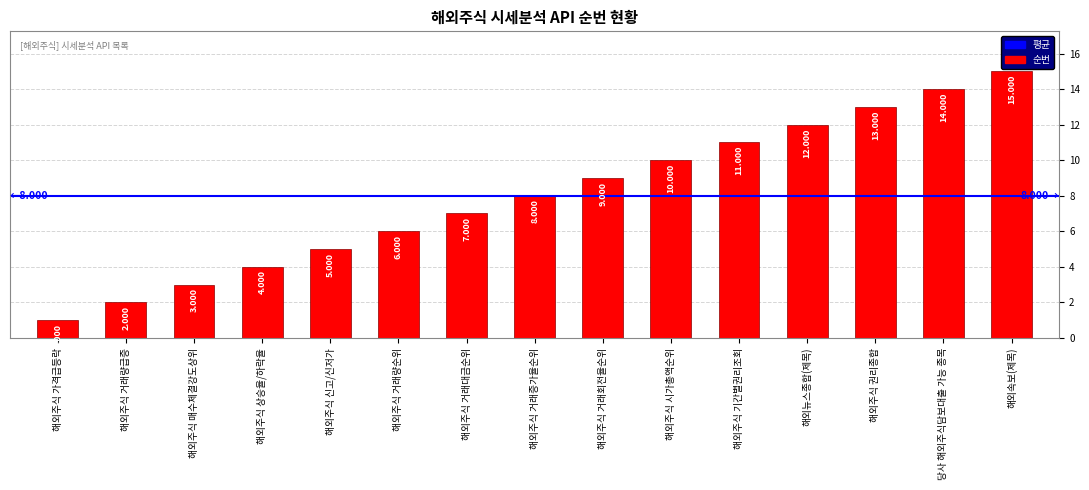

Are the bars horizontal?

No